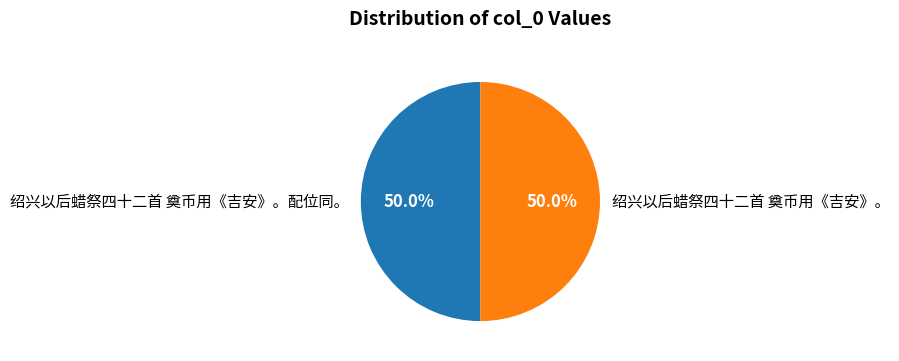

What is the ratio of the value at 绍兴以后蜡祭四十二首 奠币用《吉安》。 to the value at 绍兴以后蜡祭四十二首 奠币用《吉安》。配位同。?

1.0